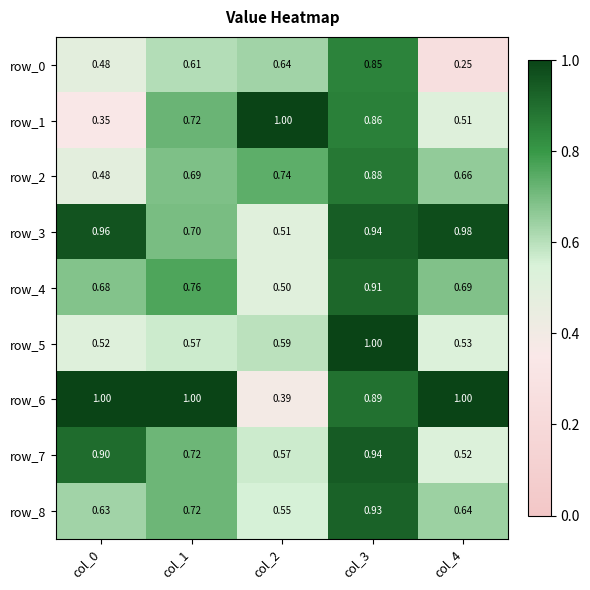

Is the value of row_7 at col_2 greater than the value of row_1 at col_0?

Yes